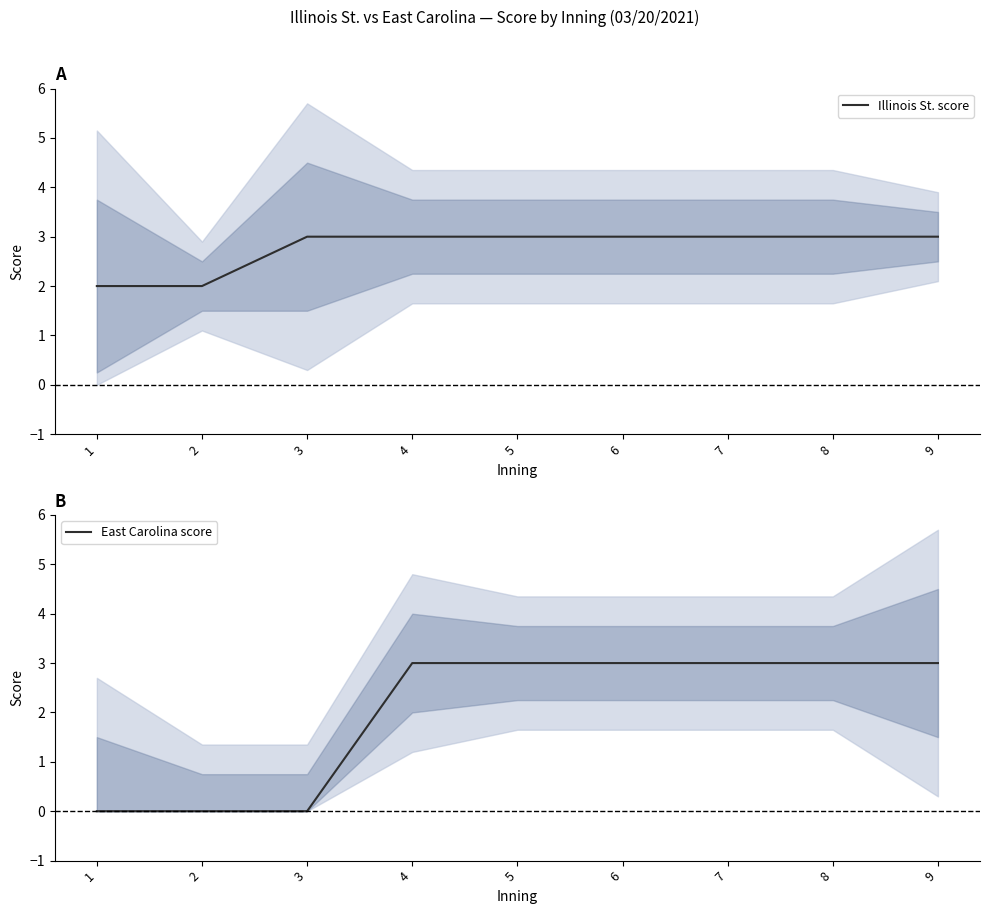

Reading left to right, extract all data points from this chart.

Illinois St. score: 2	2	3	3	3	3	3	3	3
East Carolina score: 0	0	0	3	3	3	3	3	3